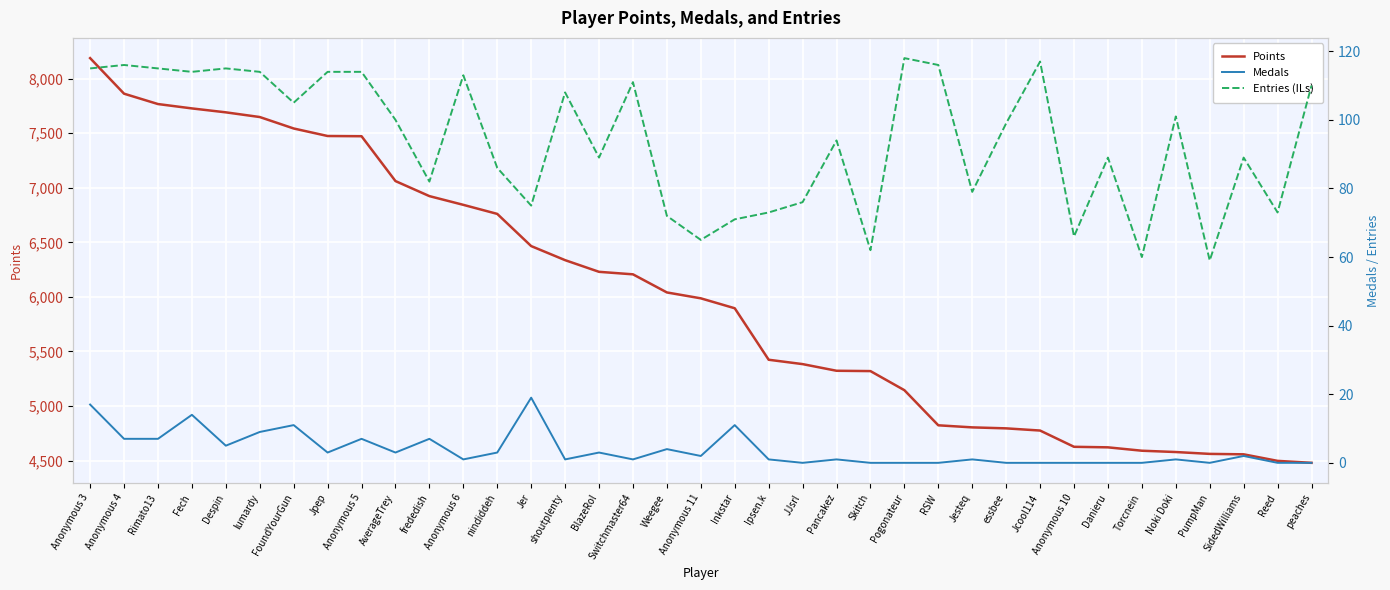

What position from the left is Jpep?

8